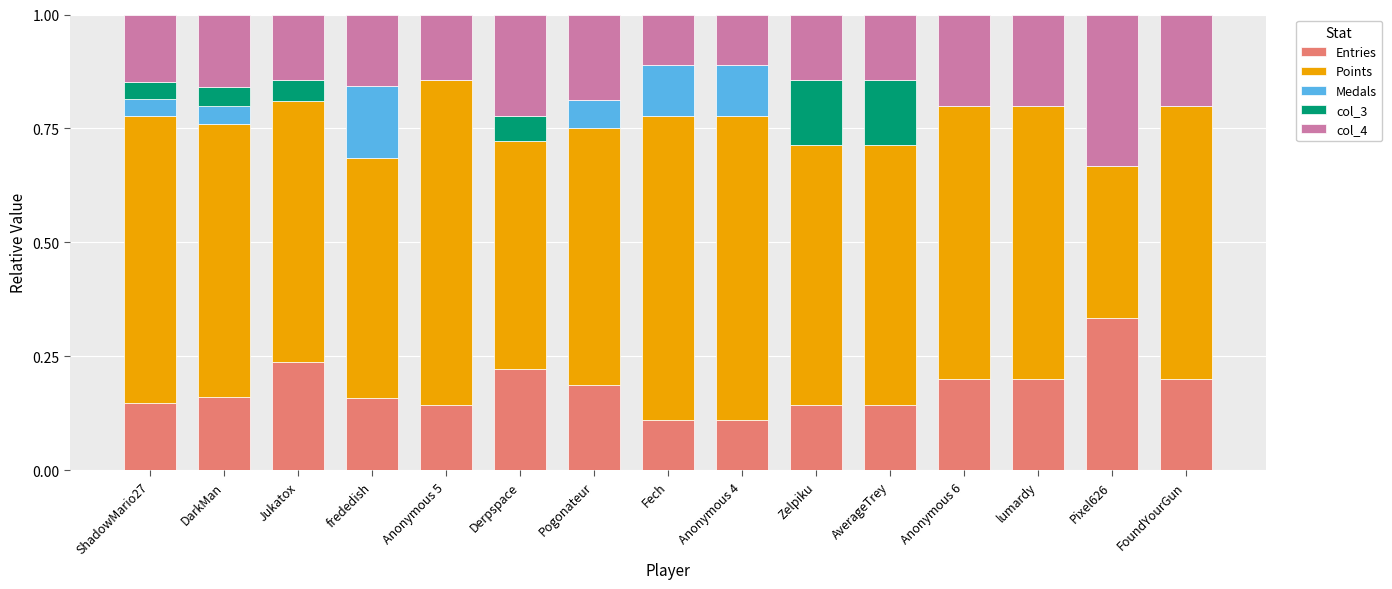

The value of Entries at Pixel626 is 0.5. True or false?

False